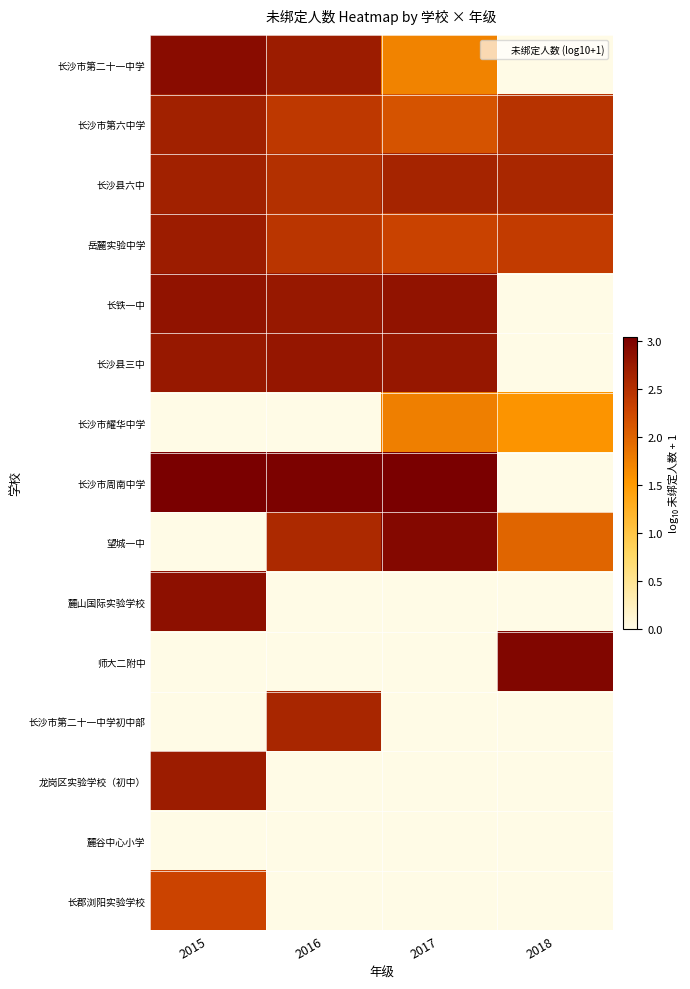

At which category is the sum across all series the highest?

2015